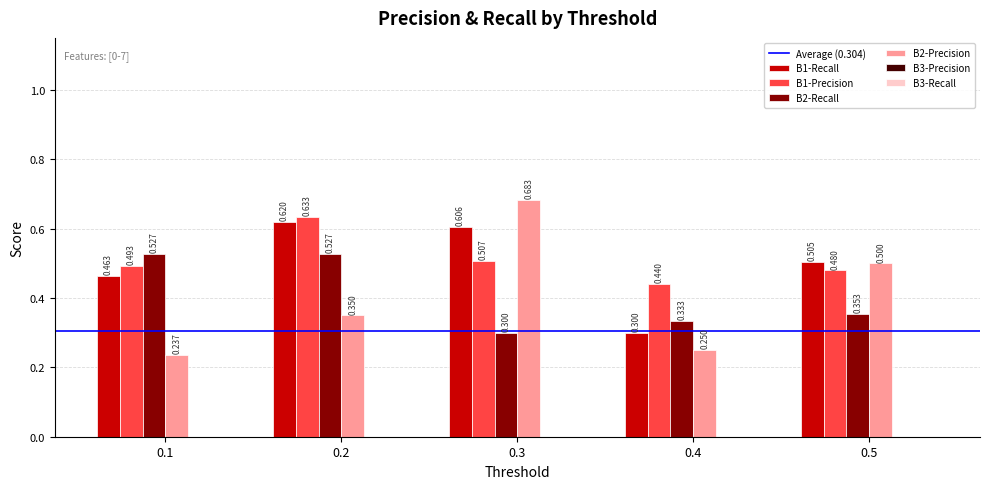

The B1-Precision series shows 0.5 at 0.1. True or false?

True